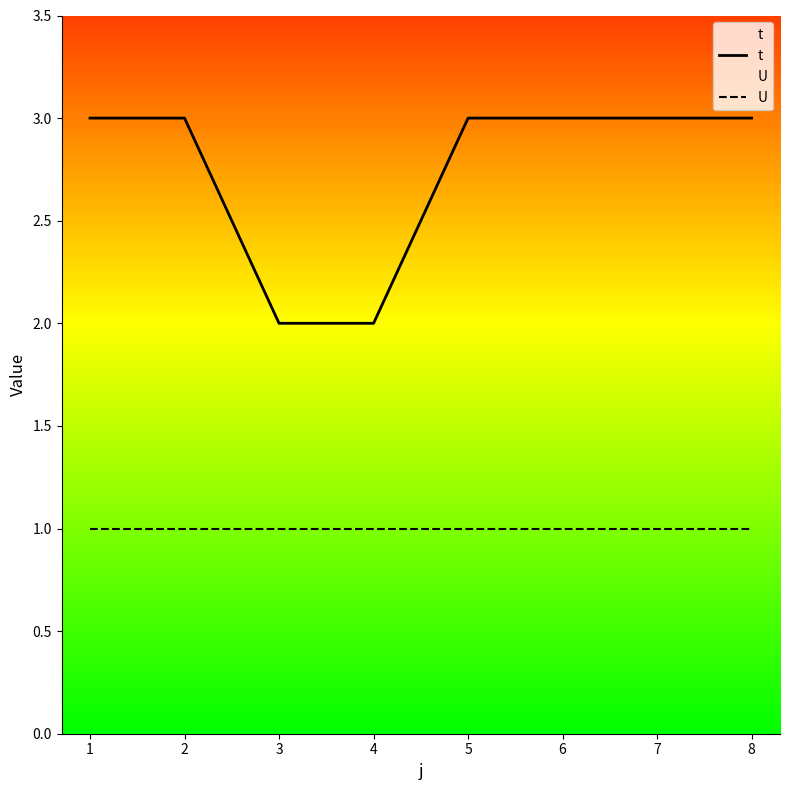

What is the minimum value for t?

2